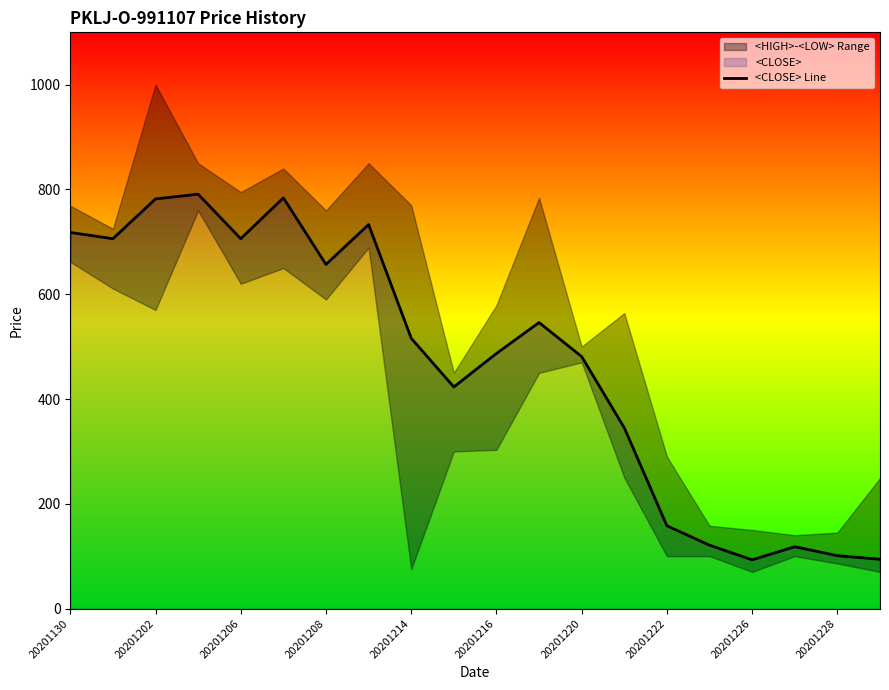

Reading left to right, list all the values displayed in this chart.

718	706	782	791	706	784	657	733	516	423	487	546	481	345	158	121	93	118	101	94